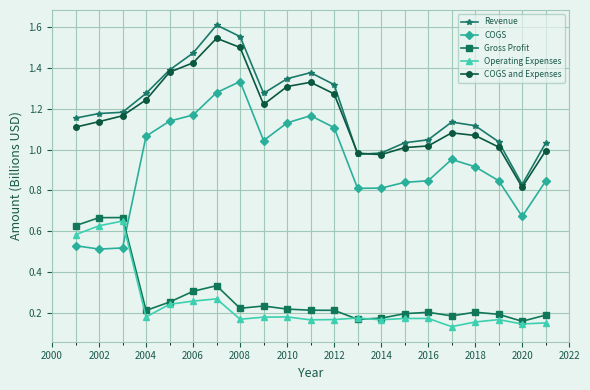

At how many categories does at least one series exceed 0?

21